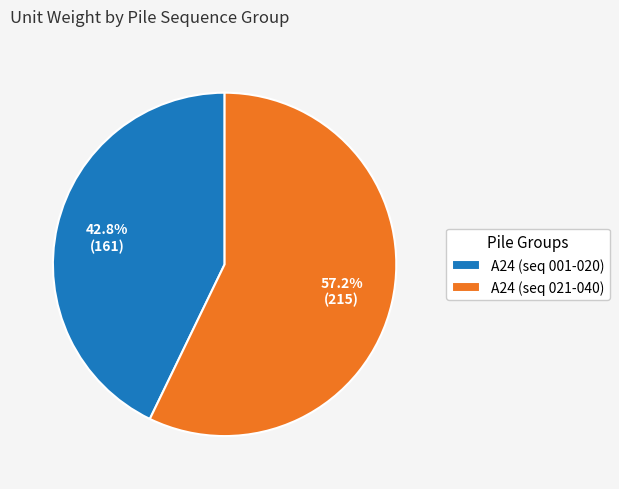

What is the smallest slice in the pie chart?

A24 (seq 001-020)